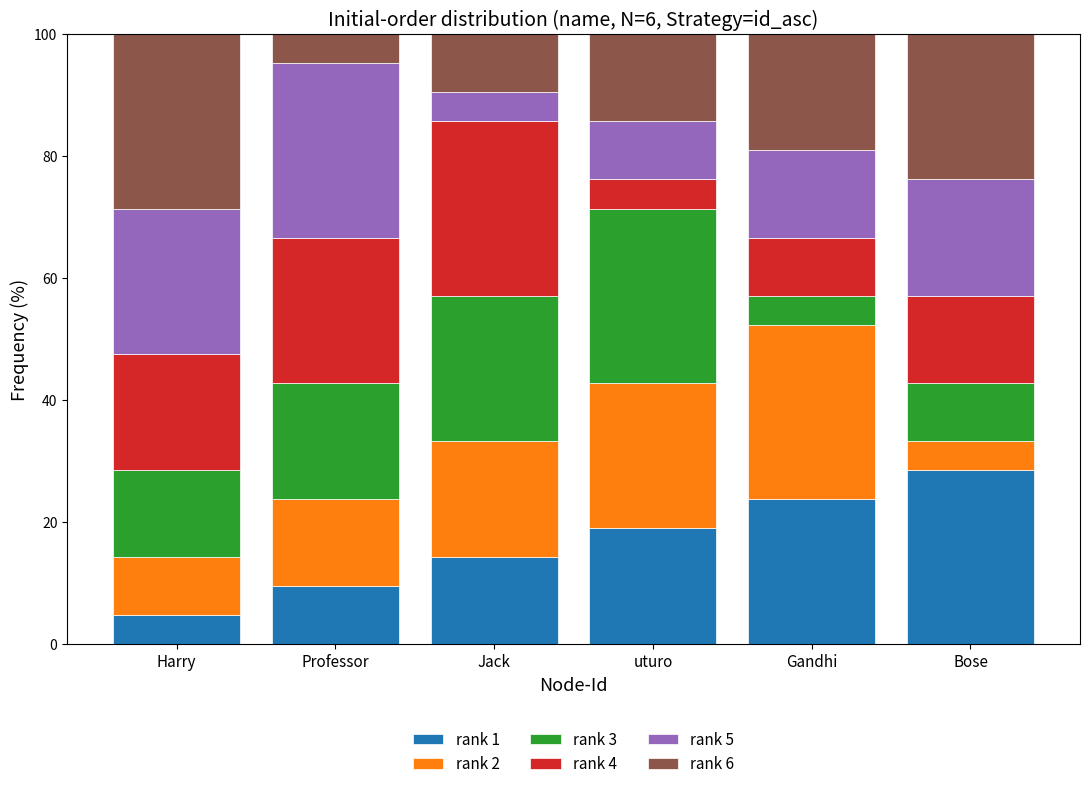

What is the difference between the rank 1 values at Bose and uturo?

9.5